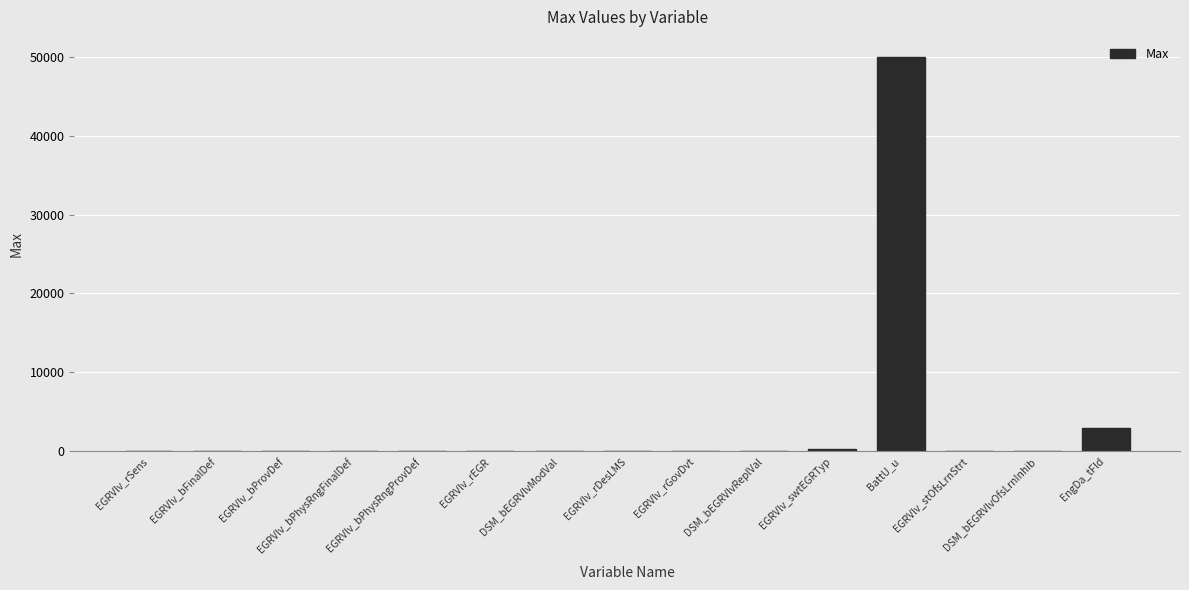

At which label is the value closest to 25000?

EngDa_tFld